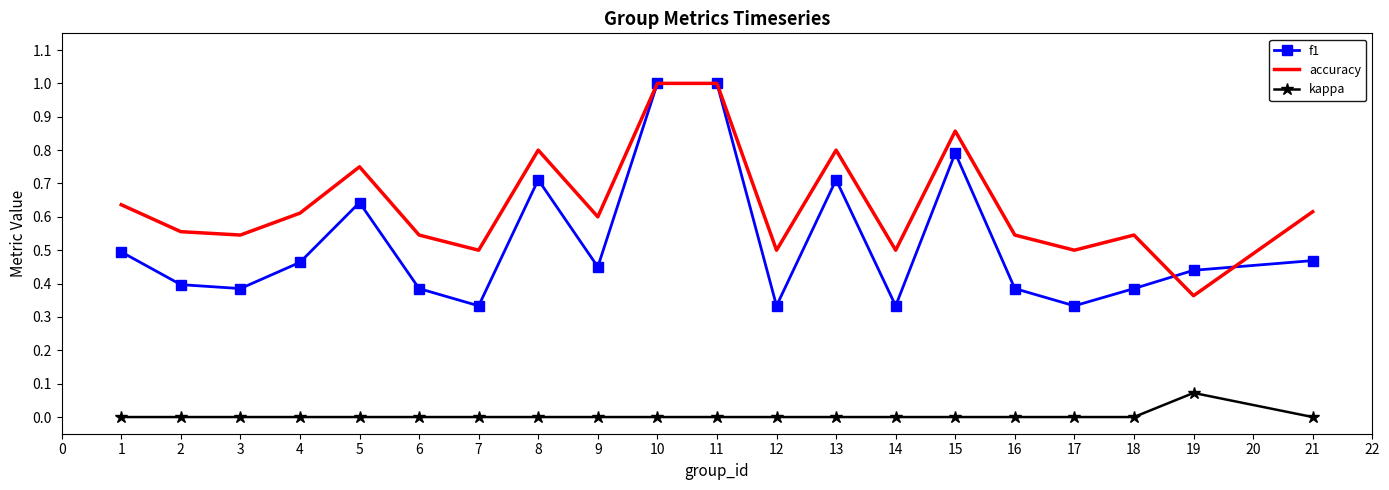

What is the total value across all series at 9?

1.1